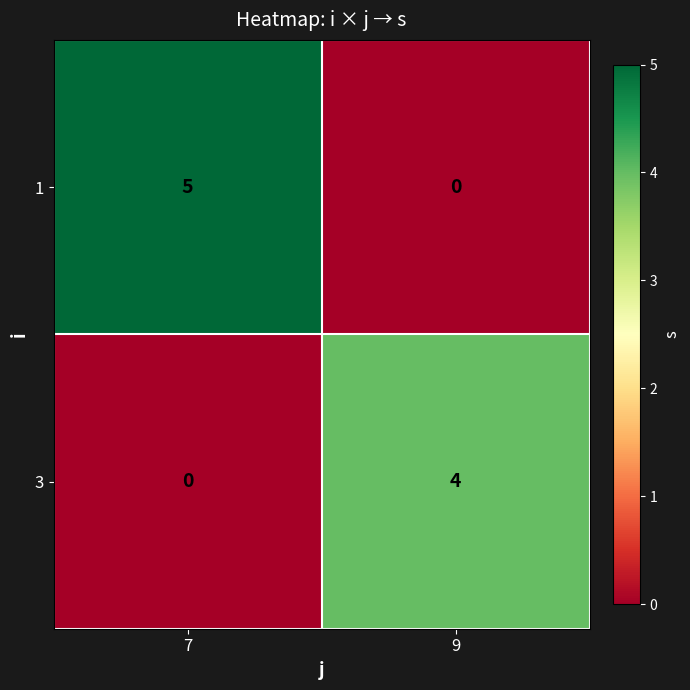

True or false: 1 has a value of 1 at 7.

False